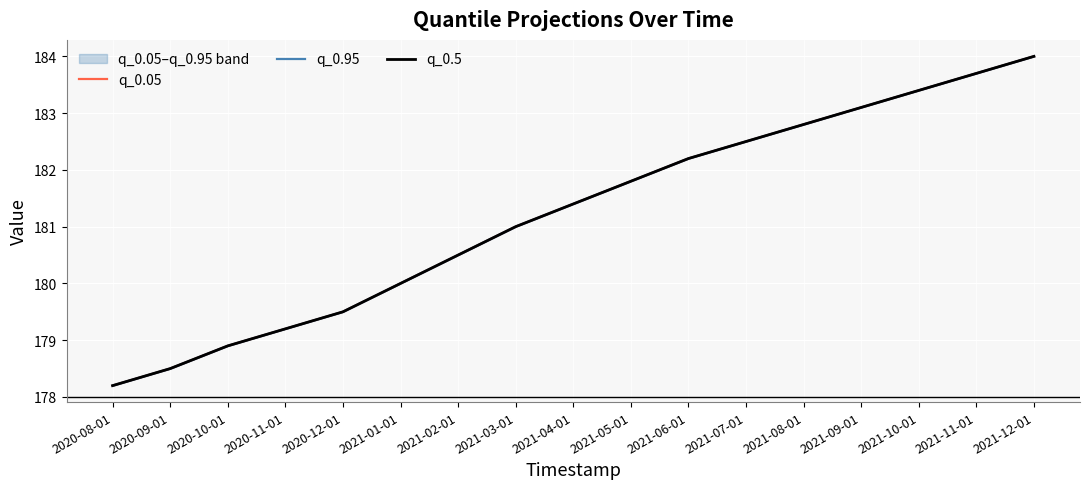

Which series changed the most between 2020-12-01 and 2021-12-01?

q_0.05